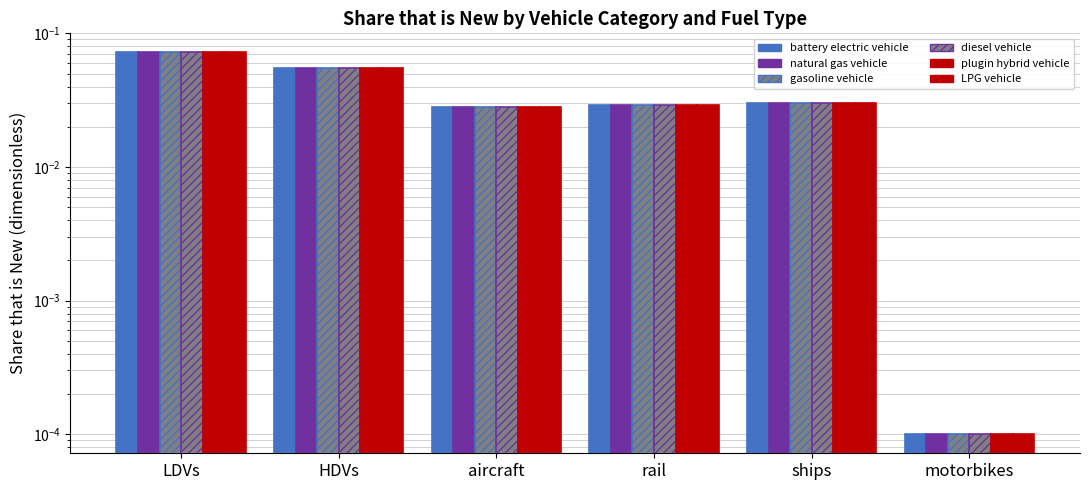

True or false: diesel vehicle has a value of 0.0 at motorbikes.

False